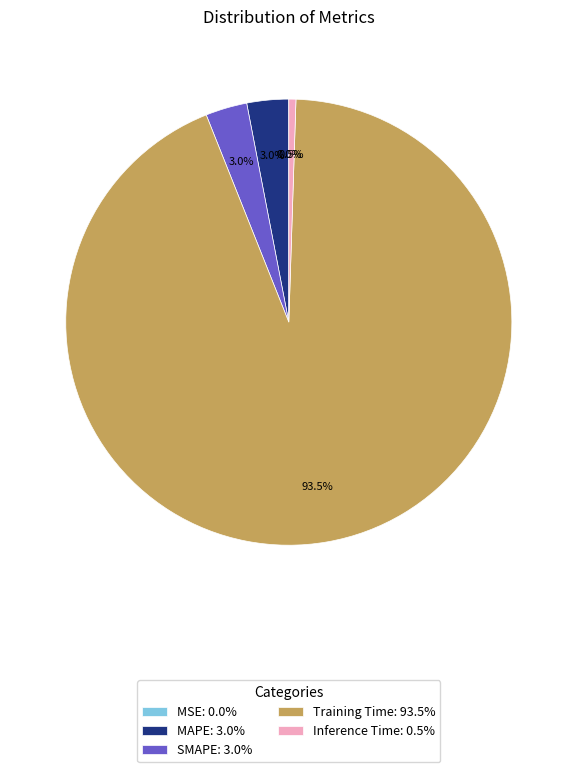

Combined, do Inference Time: 0.5% and SMAPE: 3.0% account for over 50%?

No